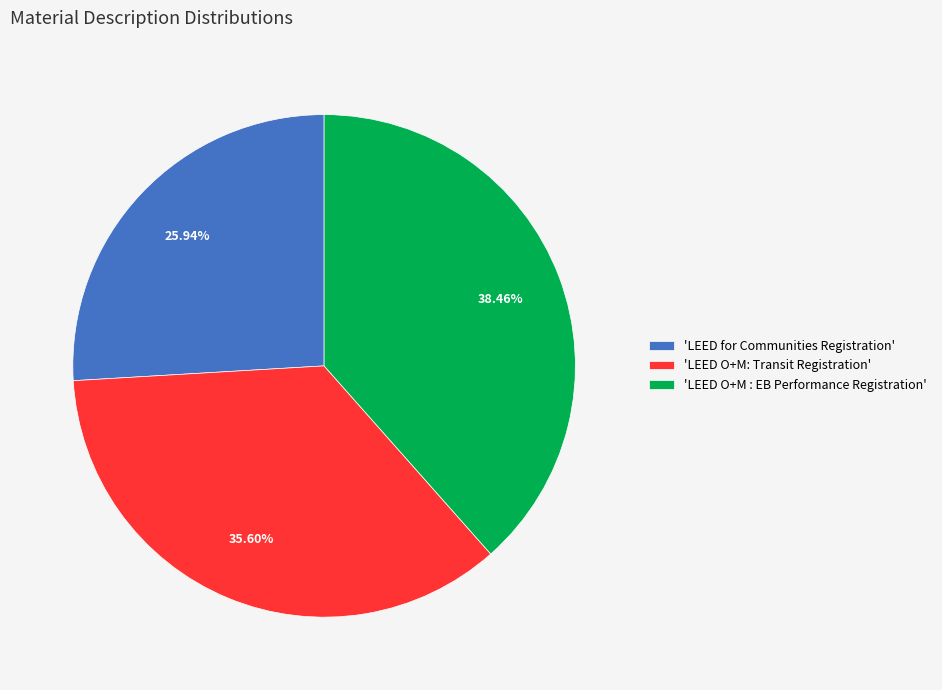

How many segments does this pie chart have?

3